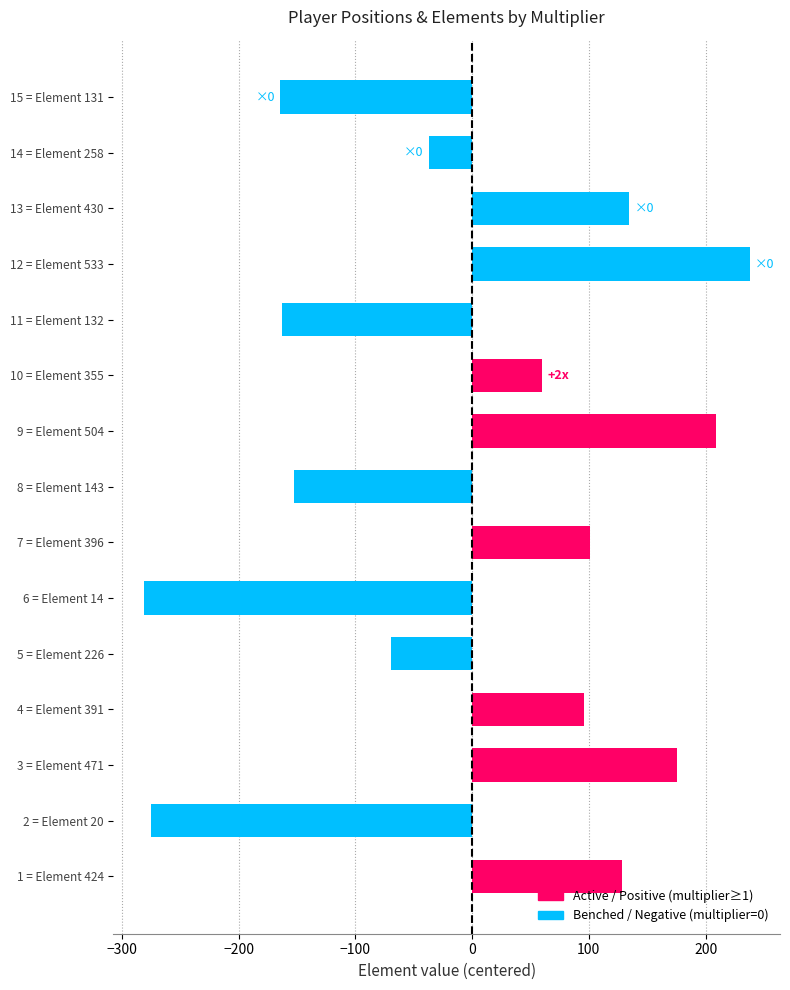

The value at 12 = Element 533 is 237.8. True or false?

True